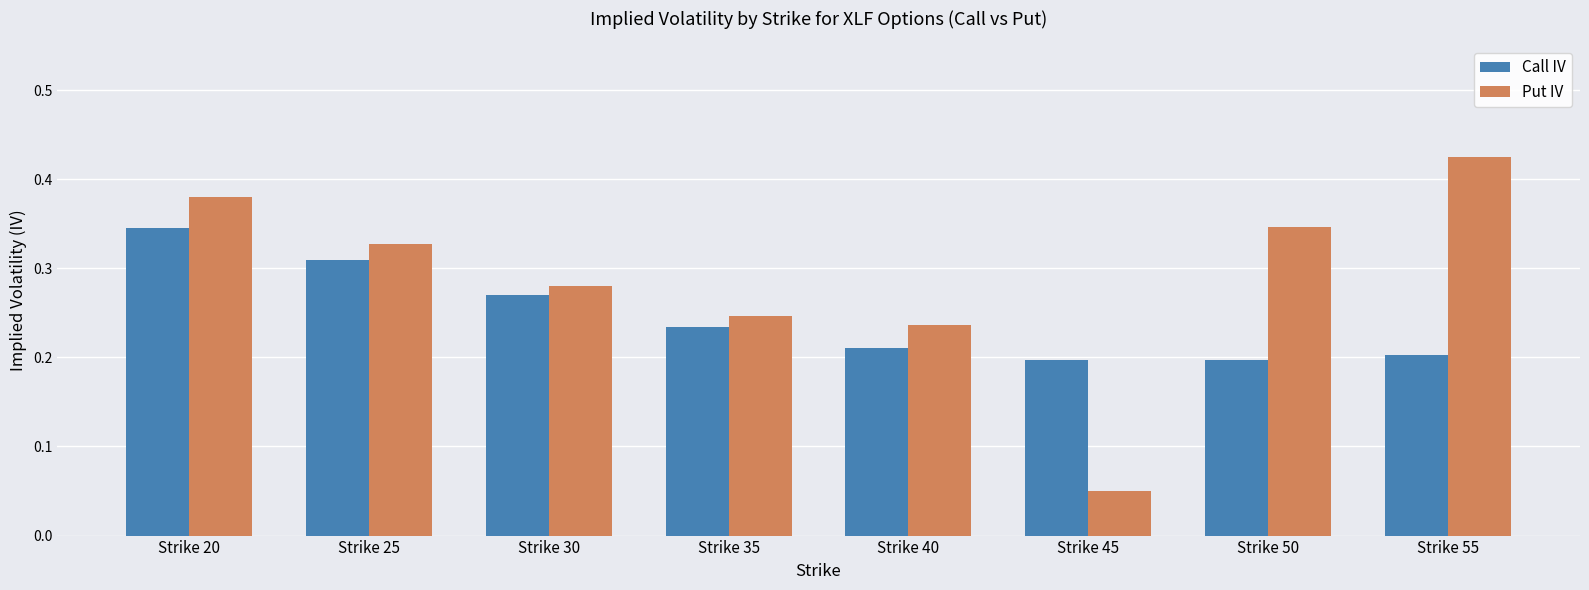

What is the sum of all Put IV values?

2.3